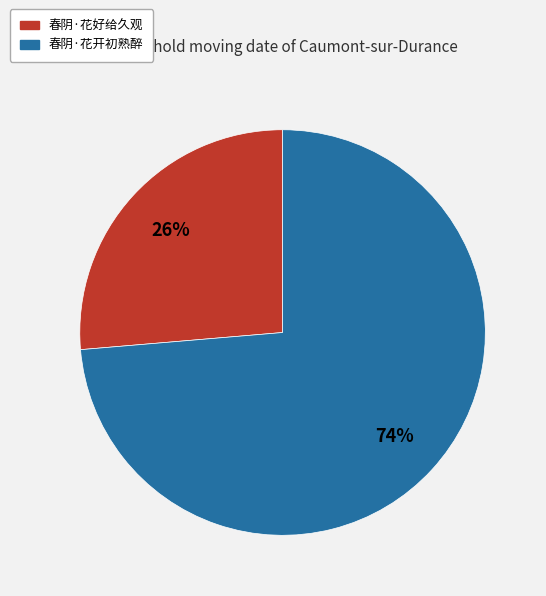

What is the smallest slice in the pie chart?

春阴·花好给久观